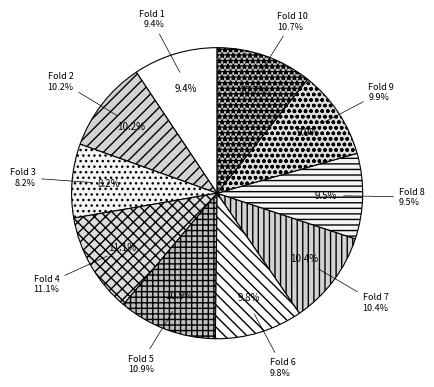

How much of the chart is everything except Fold 7?

89.6%